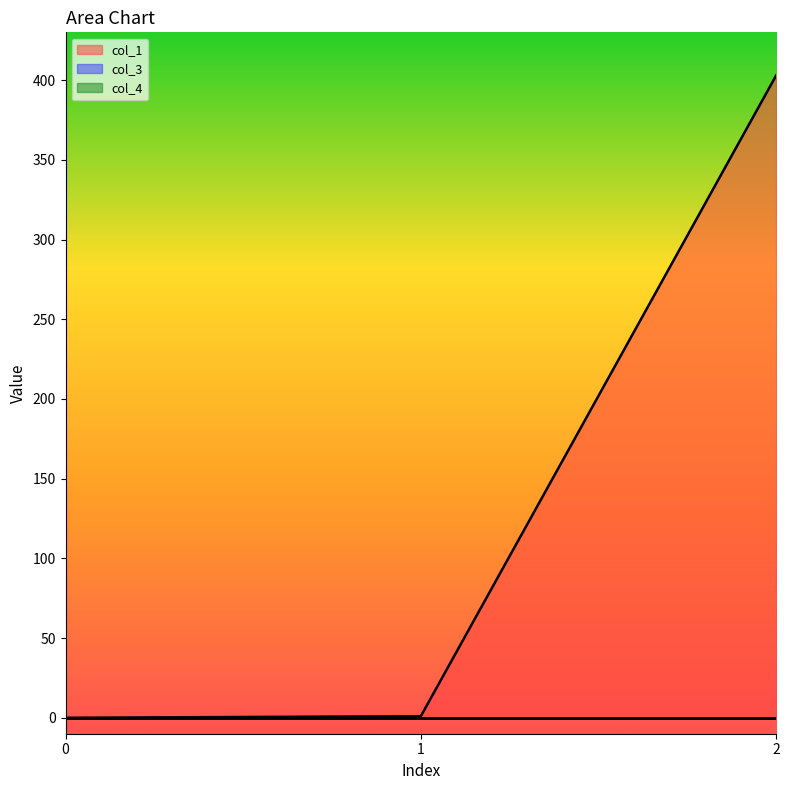

What is the total value across all series at 1?

1.0